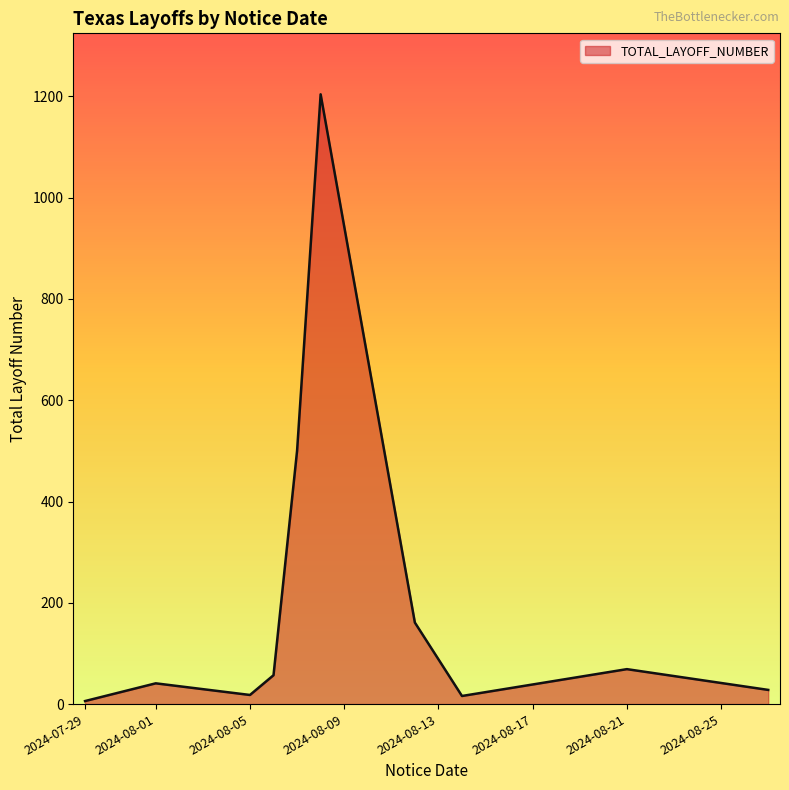

What is the difference between the maximum and minimum values?

1198